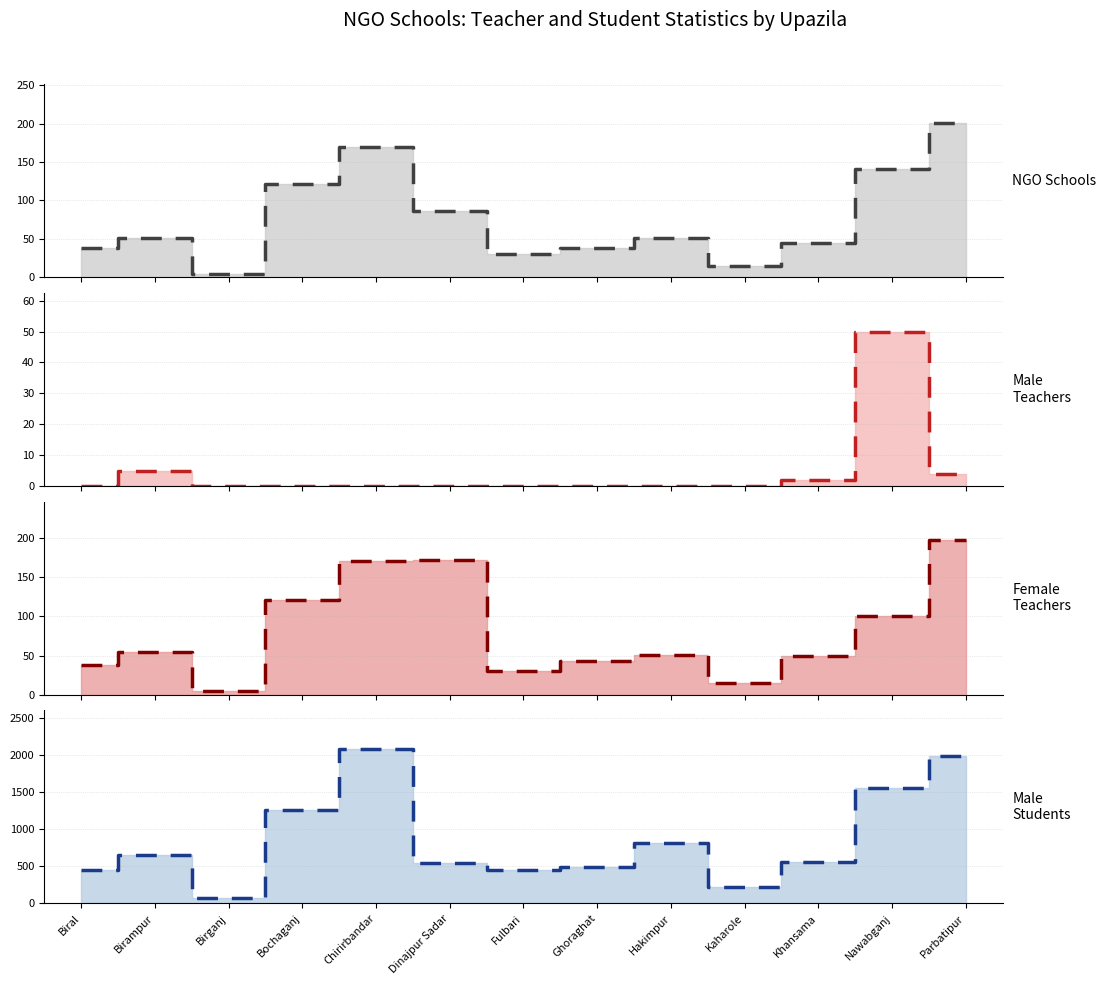

What is the difference between the maximum and minimum values in the Male Teachers series?

50